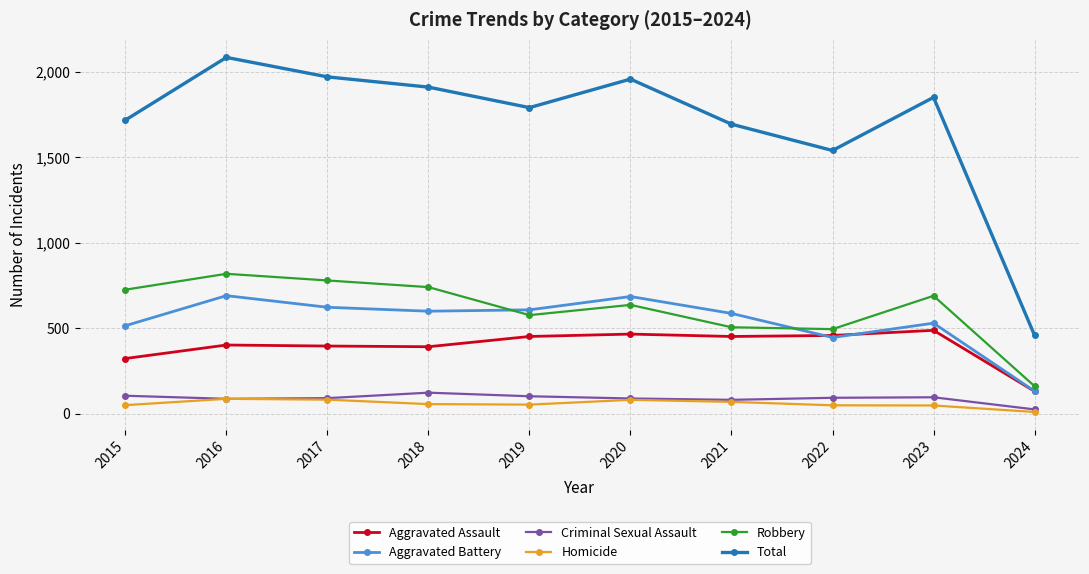

Rank the series by their maximum value, from lowest to highest.

Homicide, Criminal Sexual Assault, Aggravated Assault, Aggravated Battery, Robbery, Total